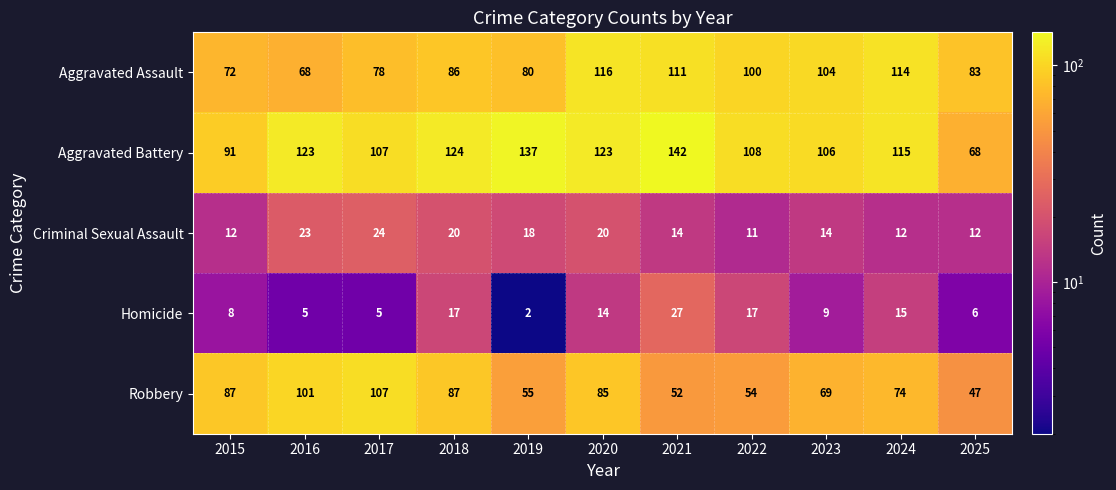

Is it true that Criminal Sexual Assault equals 11 at 2022?

True